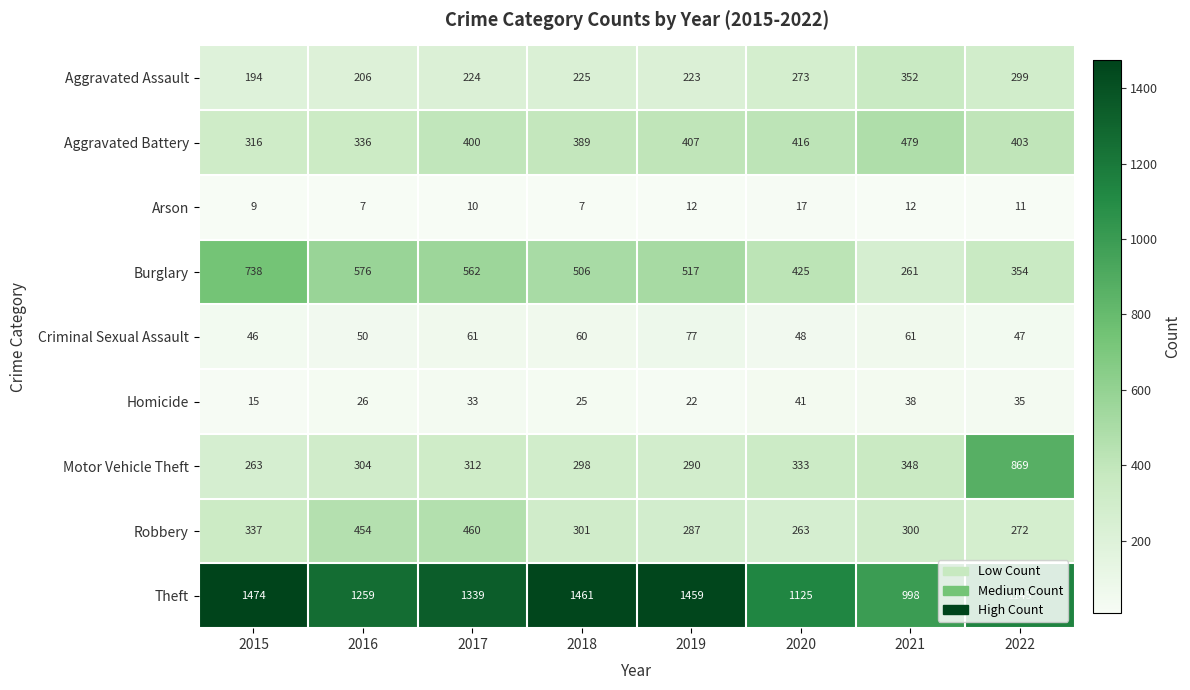

At how many categories does at least one series exceed 1375?

3